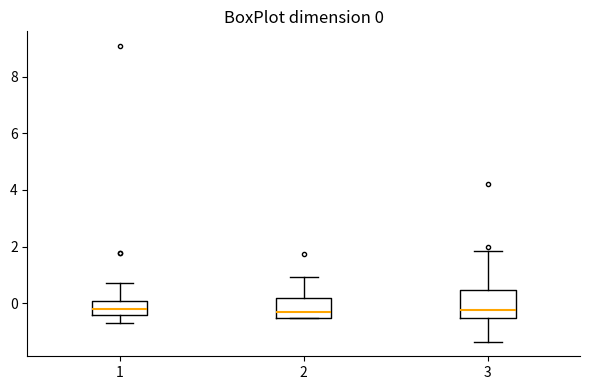

Comparing the boxes themselves (not the whiskers), which one is the tallest?

3